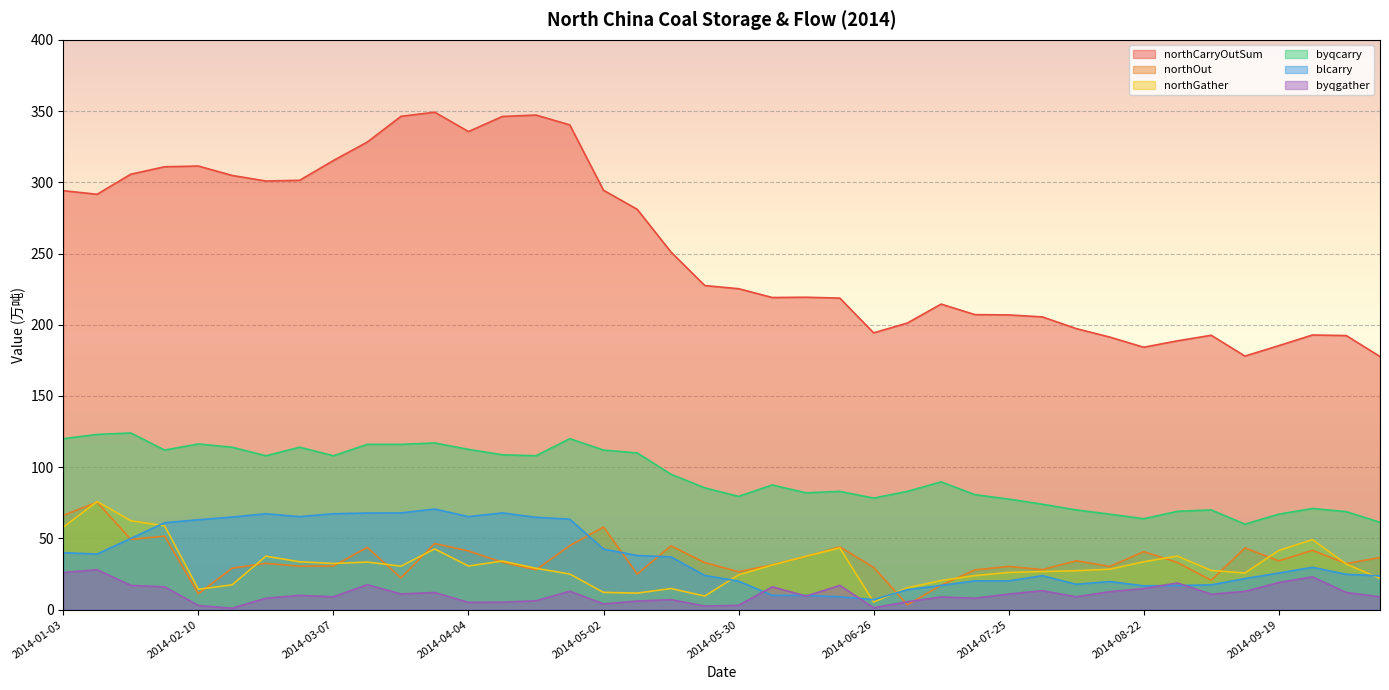

What is the difference between the second highest and second lowest values in the byqcarry series?

61.7